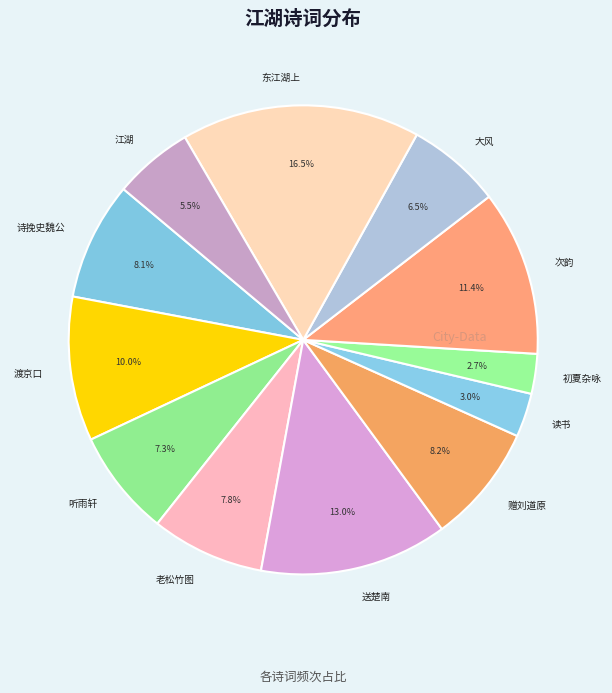

What is the ratio of the value at 听雨轩 to the value at 大风?

1.1